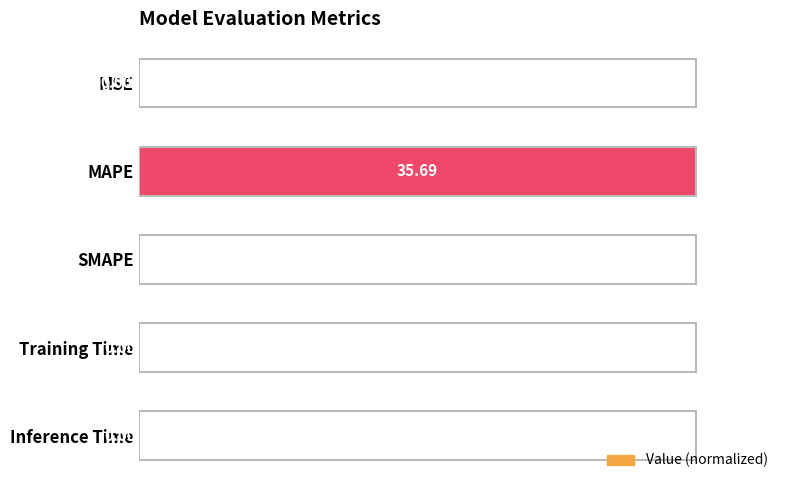

What is the sum of all values?

100.0